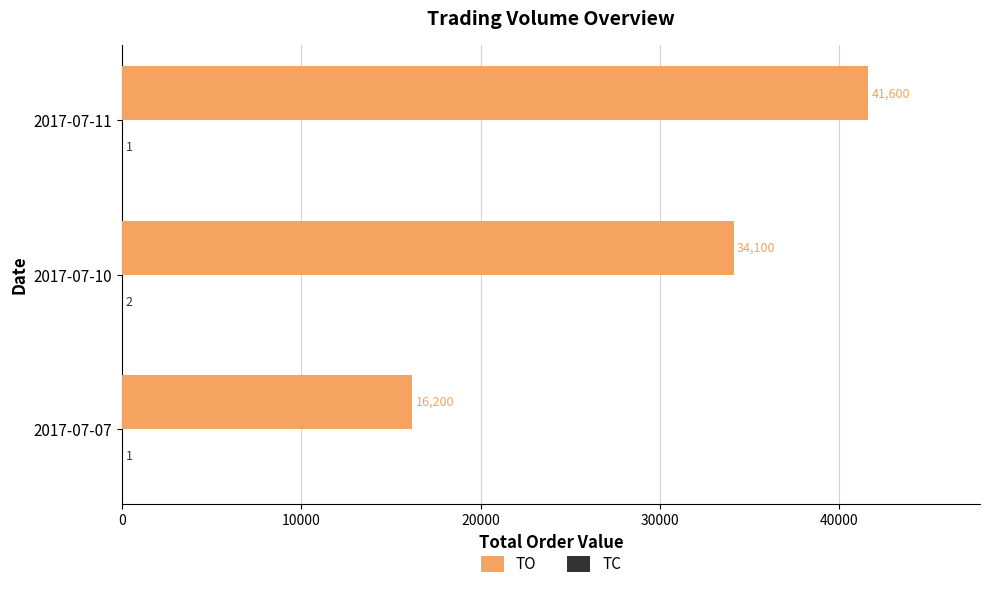

At which category is the sum across all series the highest?

2017-07-11